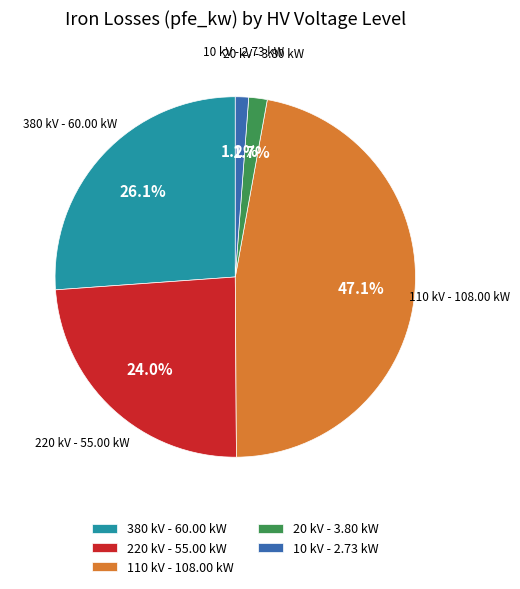

Which slice is the largest?

110 kV - 108.00 kW